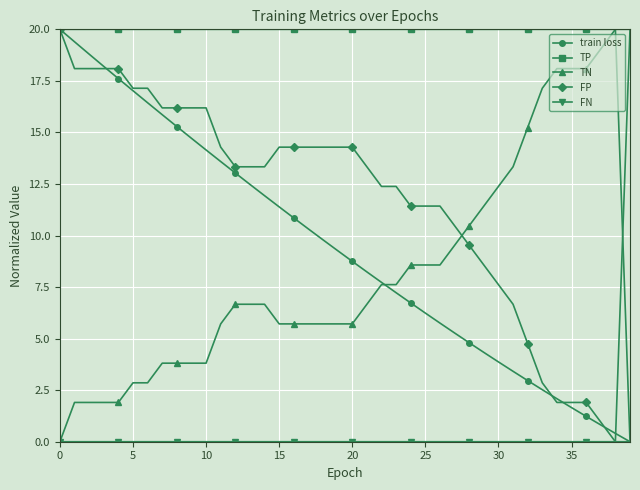

Which series has the largest total across all categories?

TP